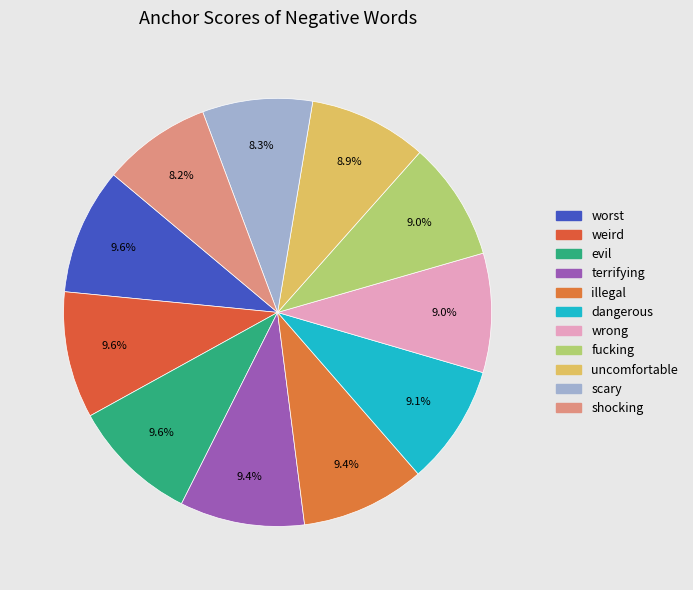

How many segments does this pie chart have?

11